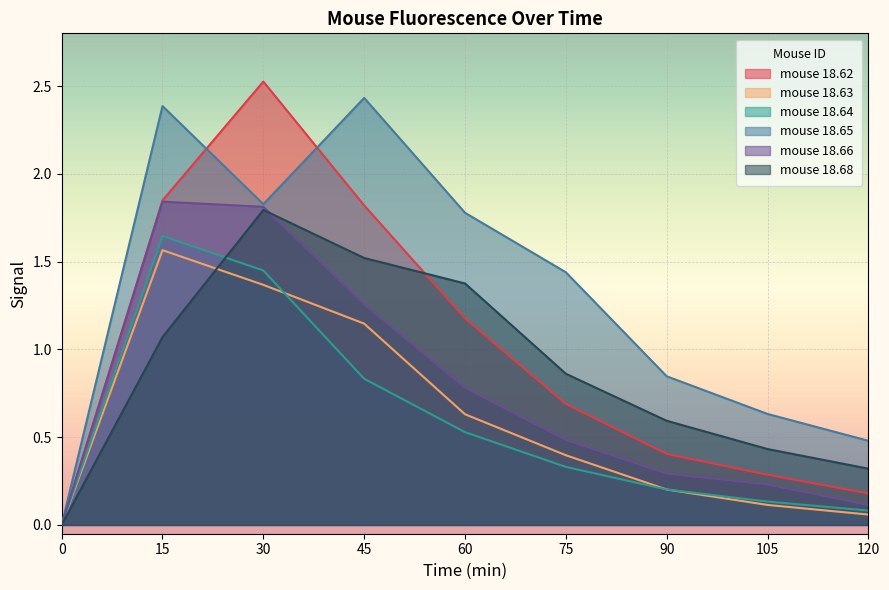

At which category does mouse 18.68 reach its first local peak?

30